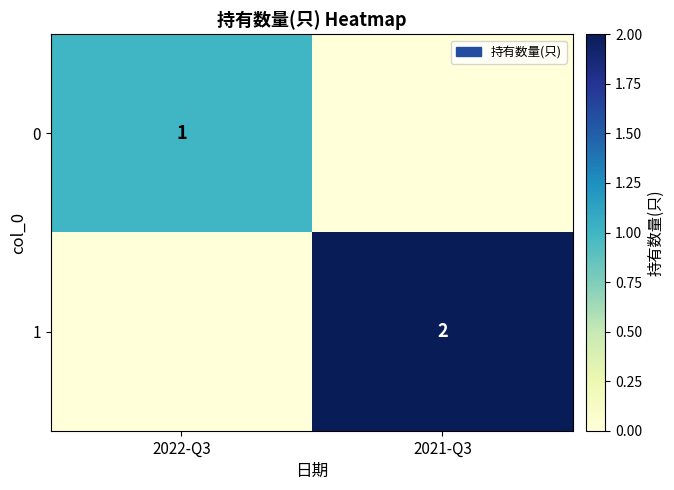

Is it true that 0 equals 1 at 2022-Q3?

True